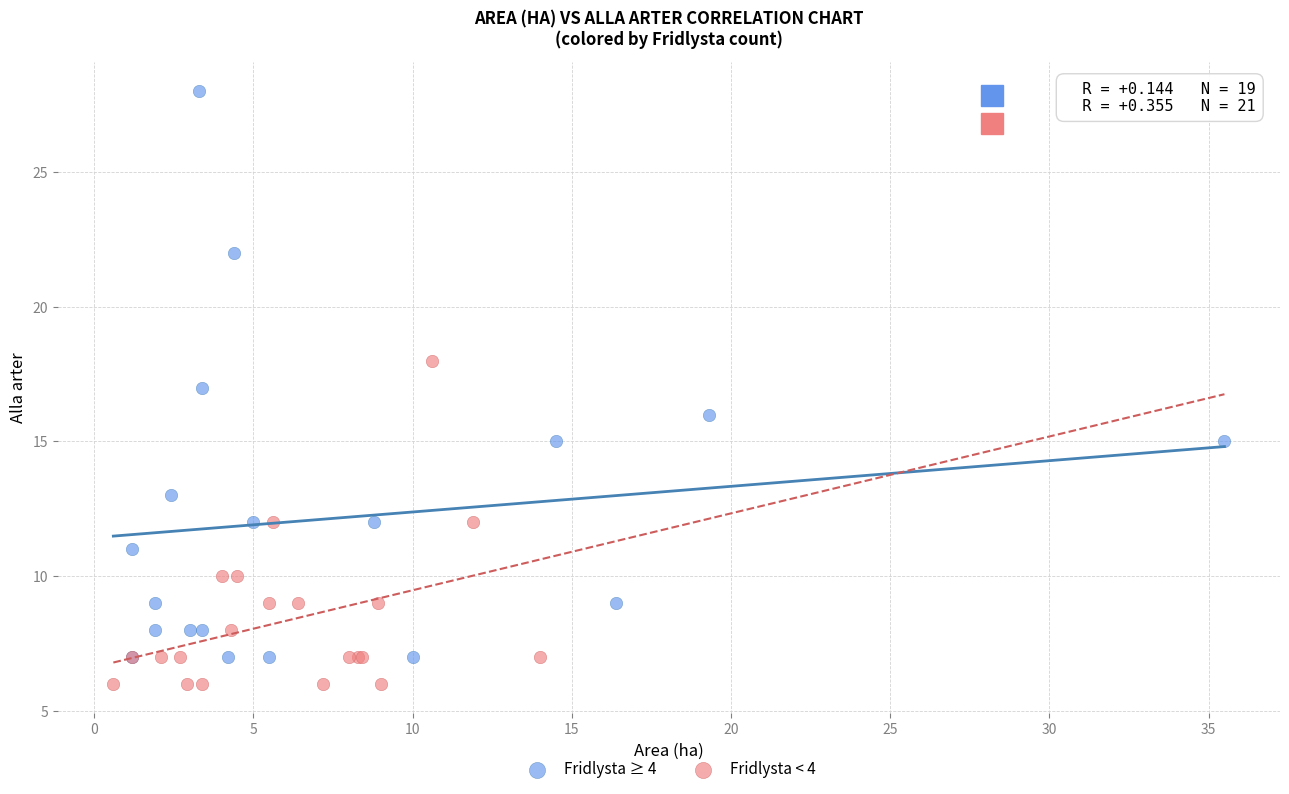

What are all the series names shown in the legend?

Fridlysta ≥ 4, Fridlysta < 4